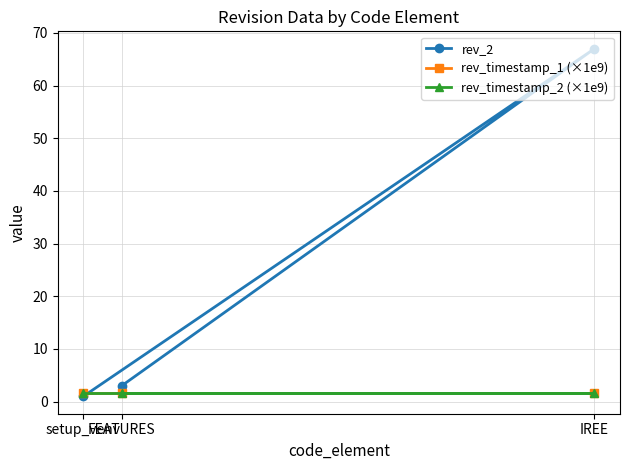

Is it true that rev_timestamp_1 (×1e9) equals 1.6 at FEATURES?

True